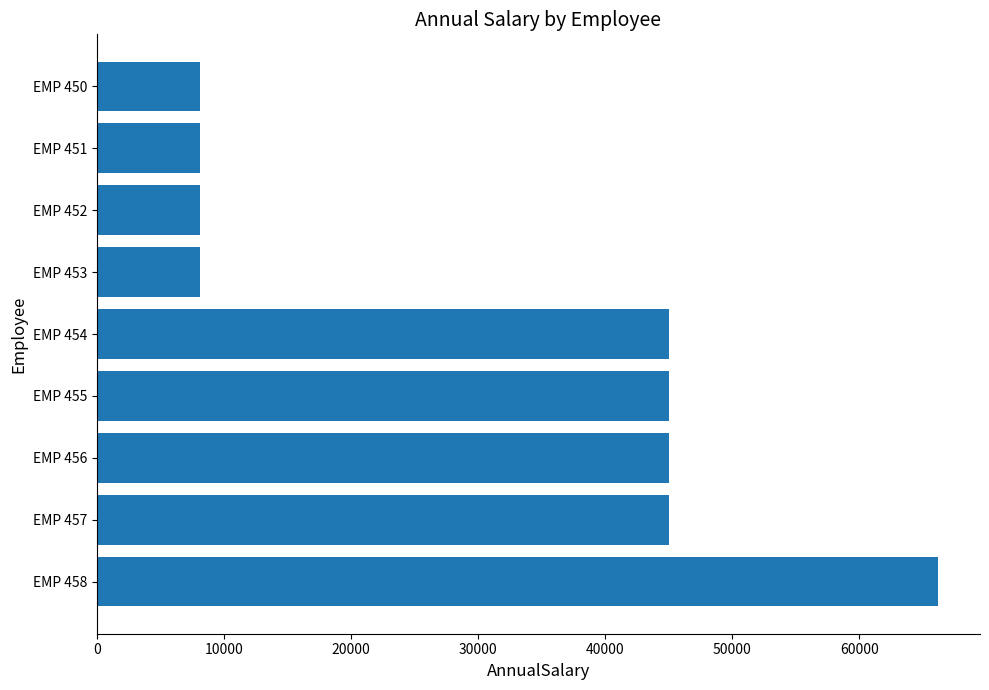

Is it true that the value at EMP 451 is 8165.3?

True